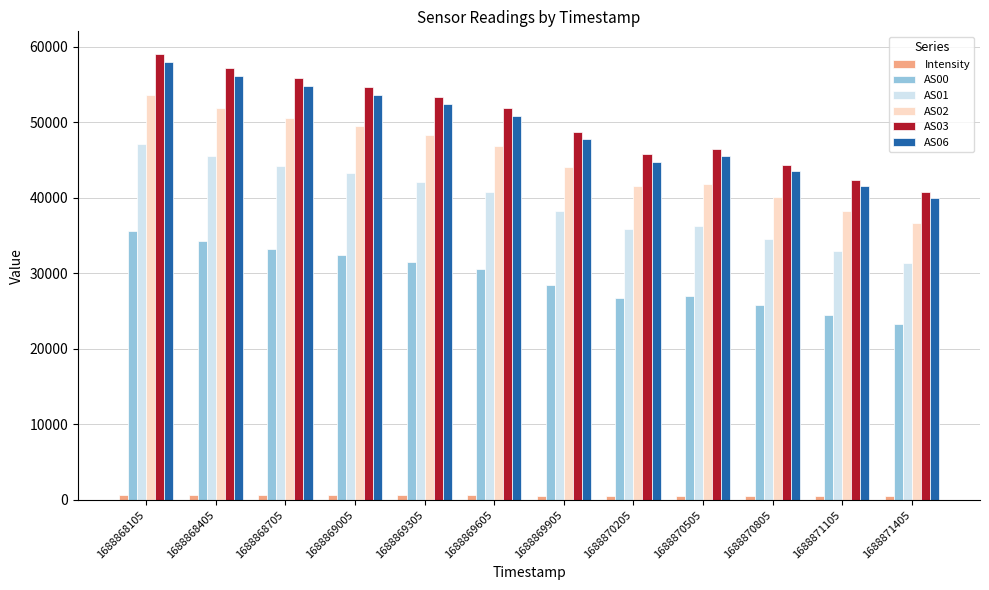

What is the sum of all AS02 values?

543544.0